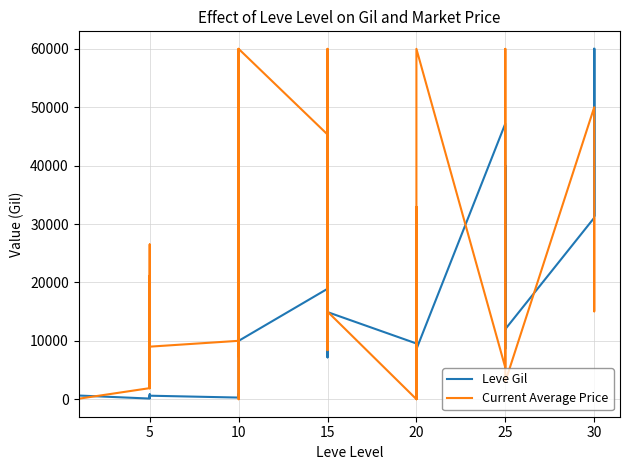

Which series has the widest spread of values?

Current Average Price